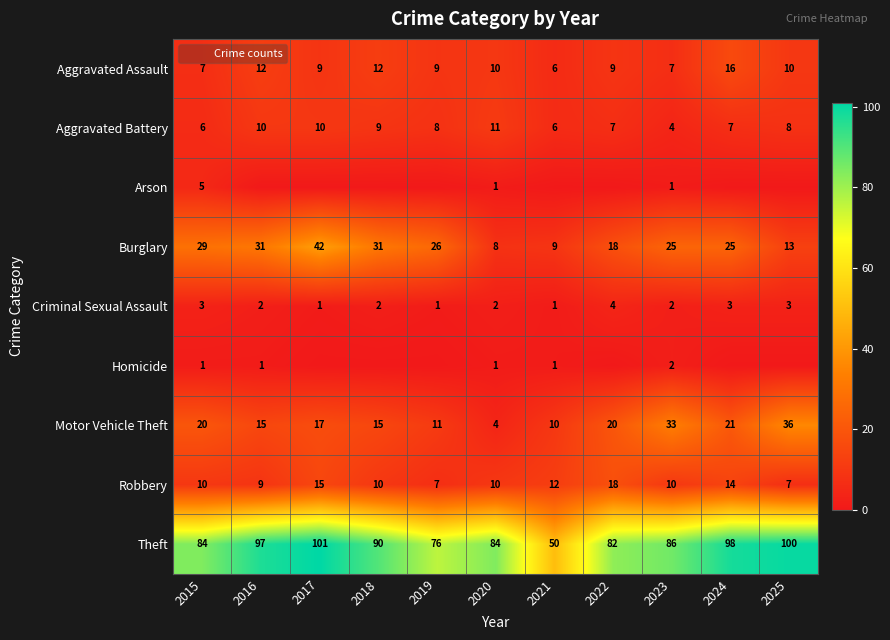

Is it true that Motor Vehicle Theft equals 46 at 2023?

False